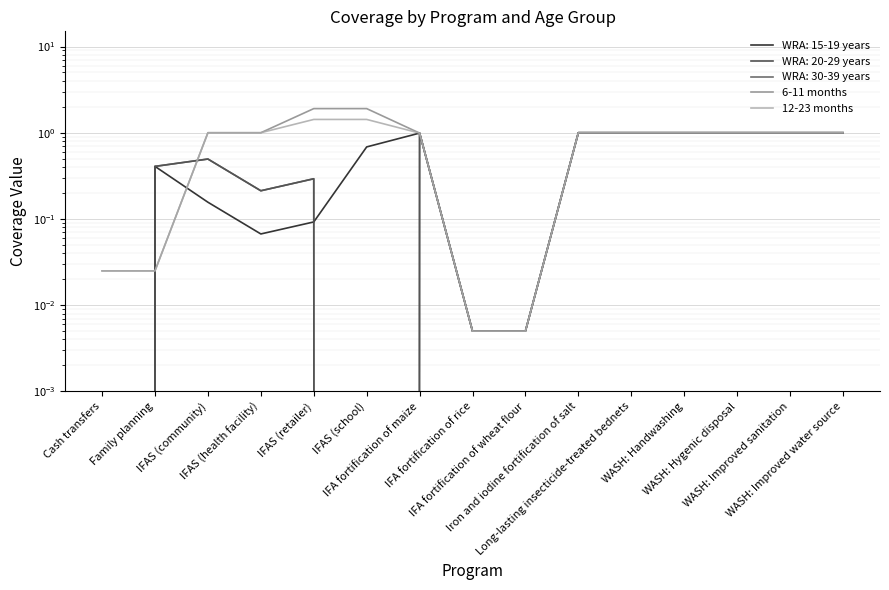

Is the value of 12-23 months at WASH: Improved sanitation greater than the value of 6-11 months at WASH: Improved water source?

No